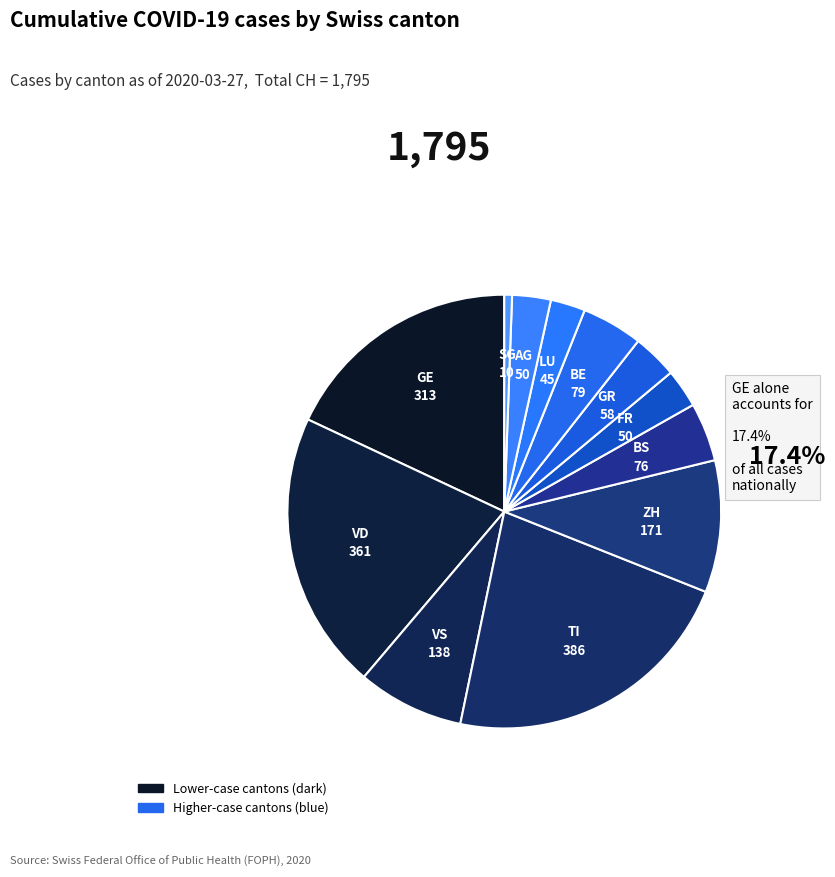

Count the number of slices in the pie.

12